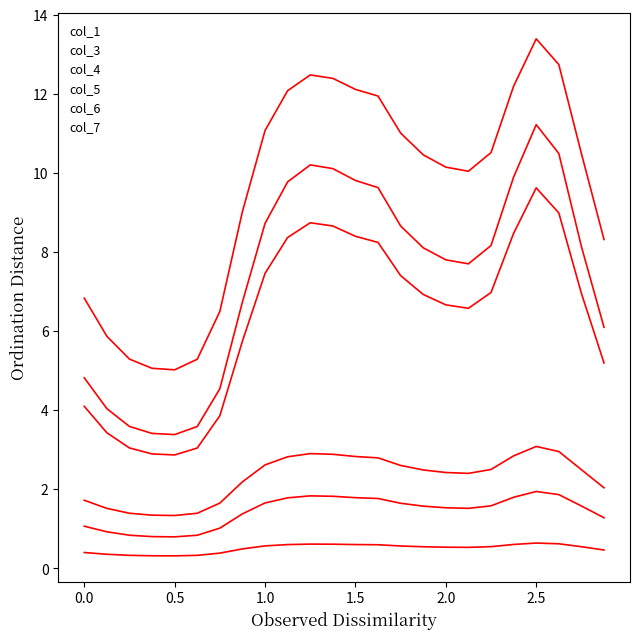

True or false: col_1 and col_4 cross at least once.

False